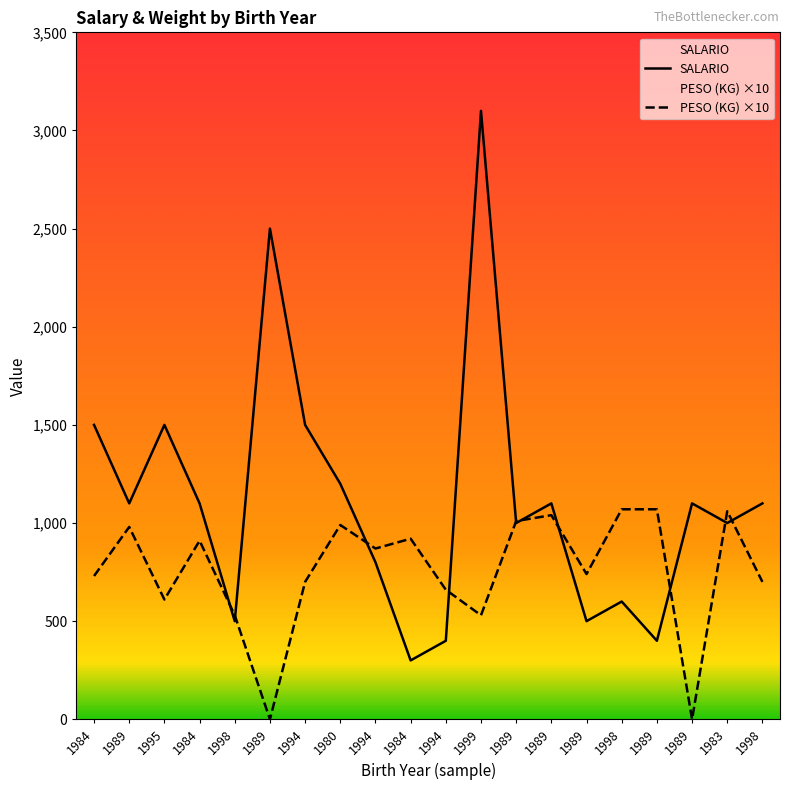

Does the chart have visible grid lines?

No